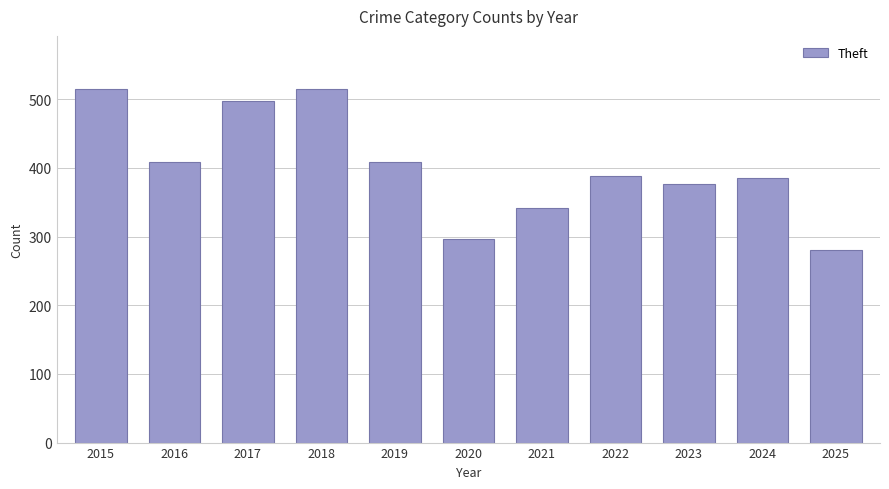

What value does the data have at 2017, to the nearest 10?

500